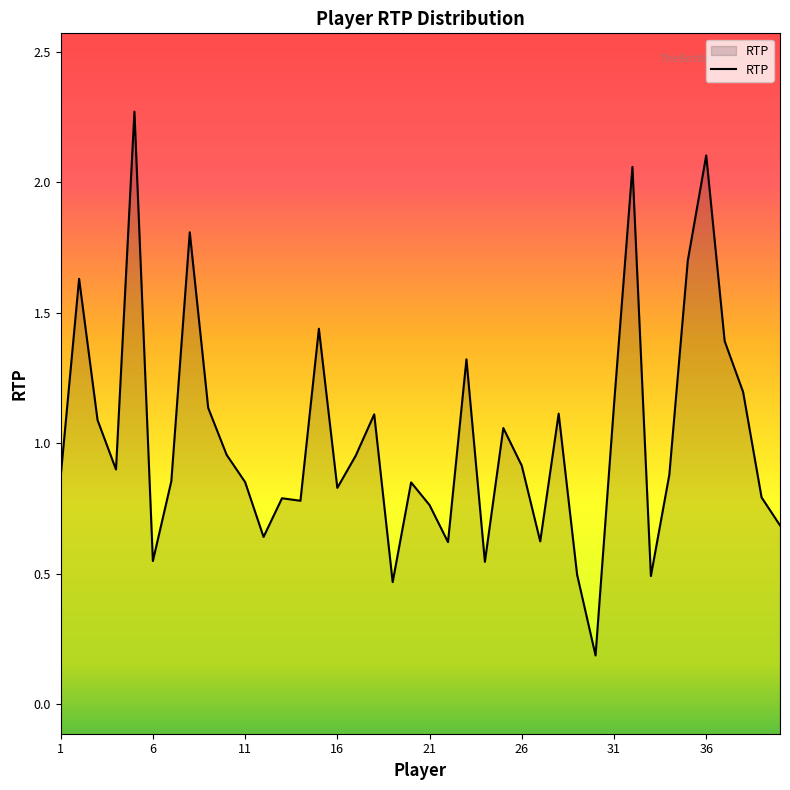

True or false: the data shows 0.4 at 11.

False